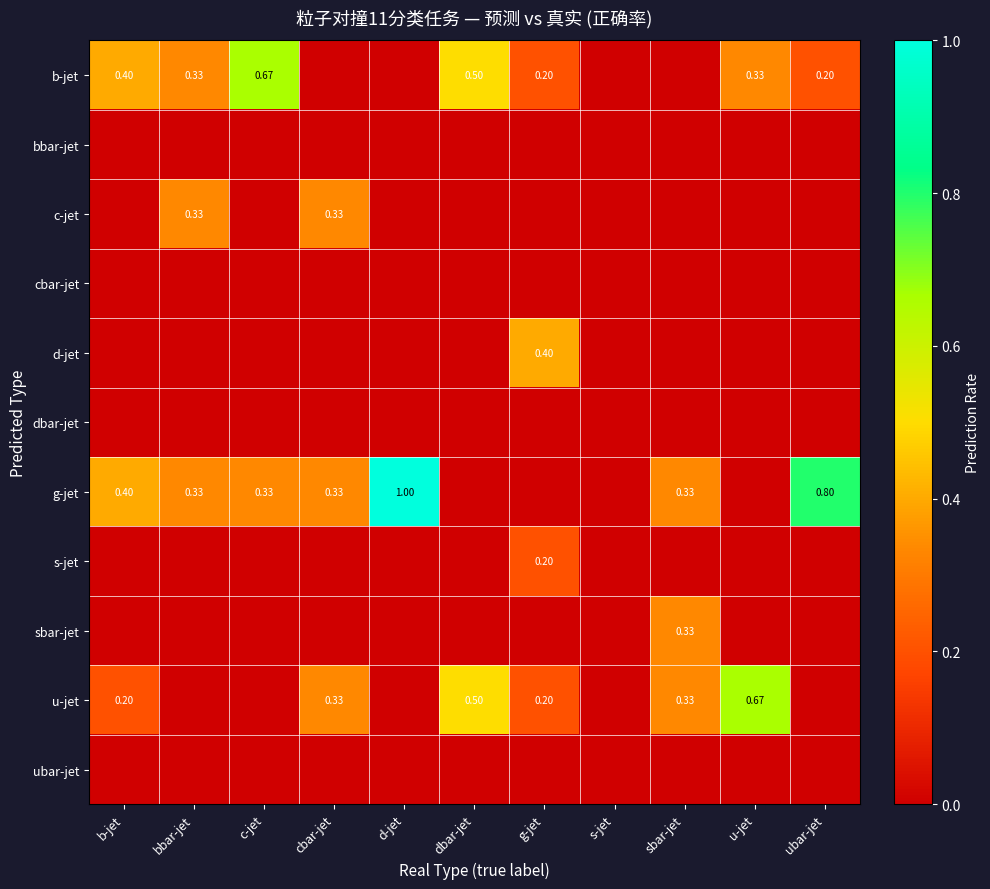

Is it true that g-jet equals 1.5 at d-jet?

False